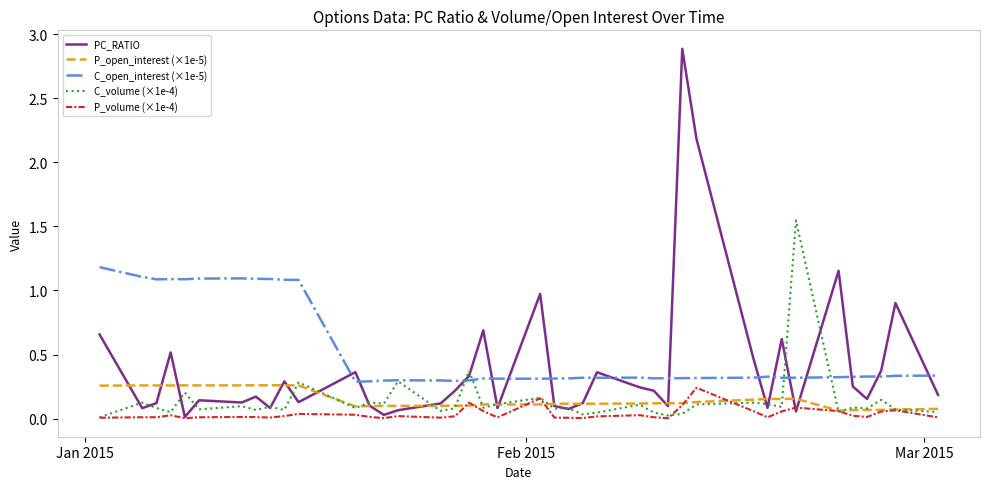

True or false: C_open_interest (×1e-5) and P_volume (×1e-4) cross at least once.

False